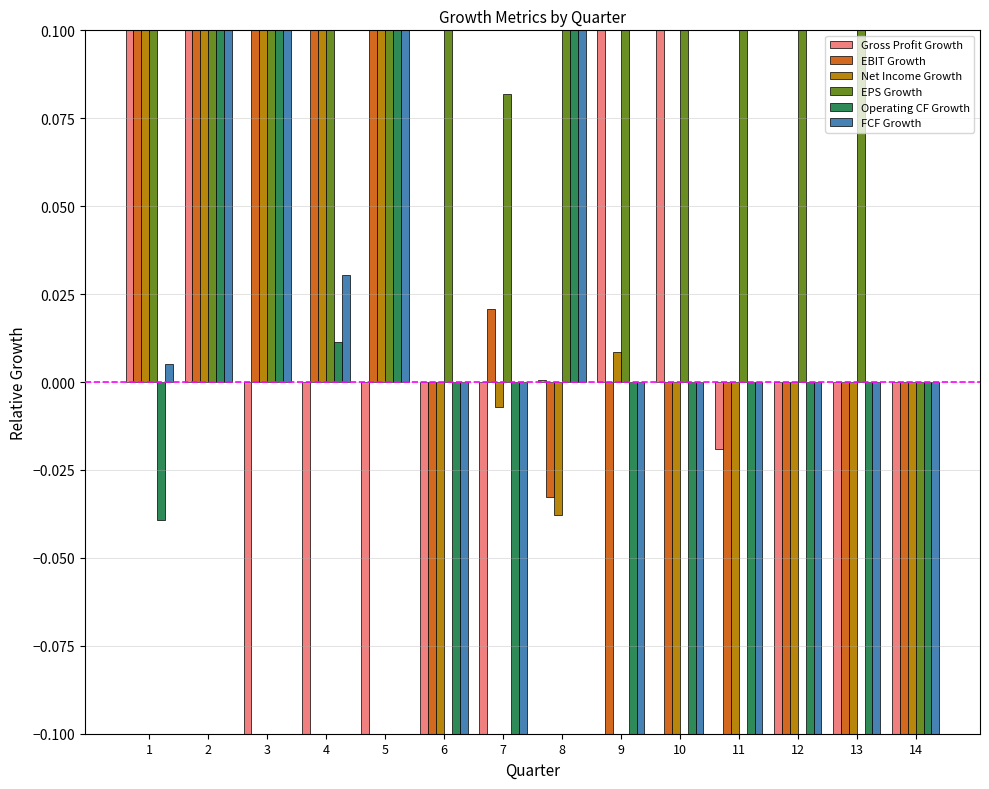

How many groups of bars are there?

14